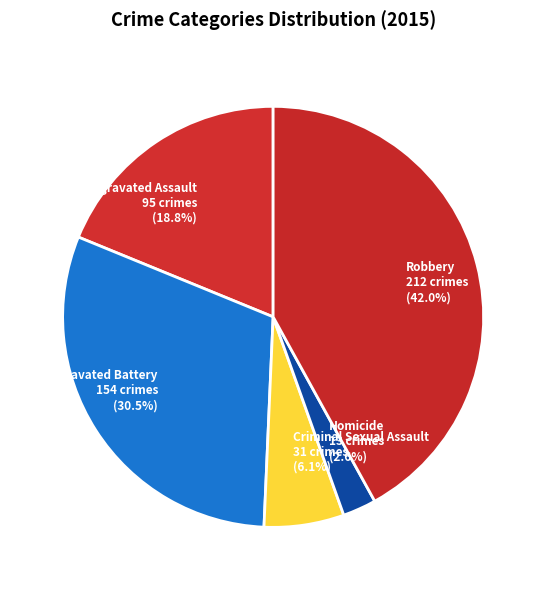

To the nearest percent, what is the combined percentage of Aggravated Battery and Homicide?

33%